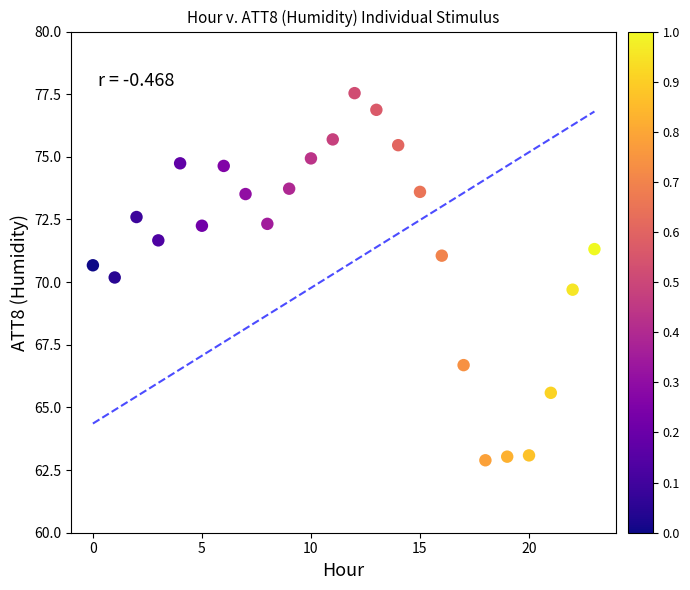

What is the range of Y values (max minus min)?

14.7